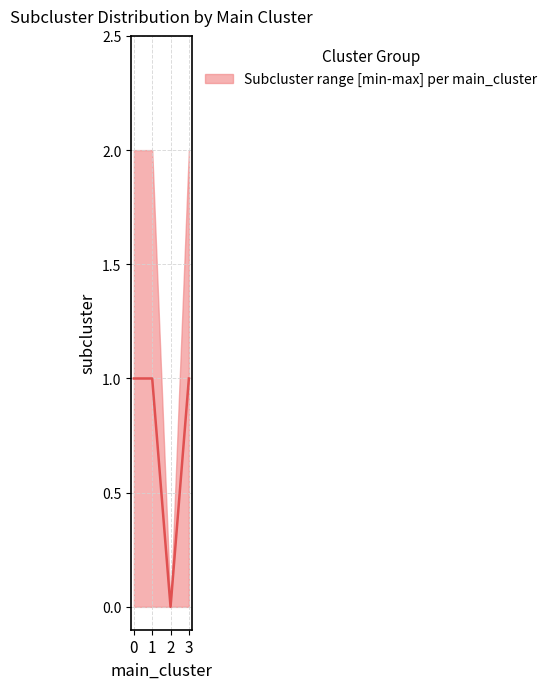

What is the spread (max minus min) of values at 0?

2